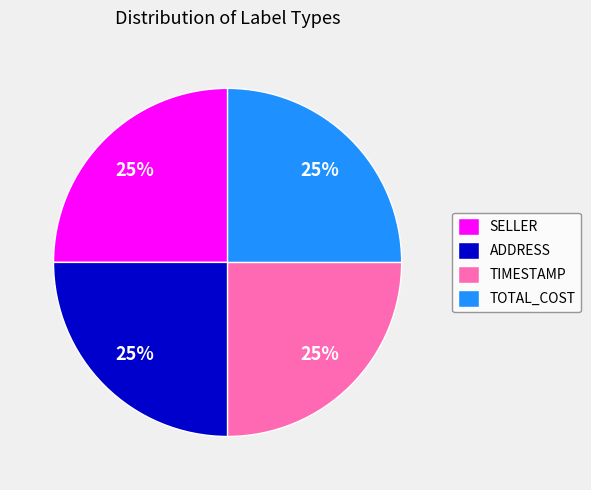

To the nearest percent, what percentage of the pie is TOTAL_COST?

25%